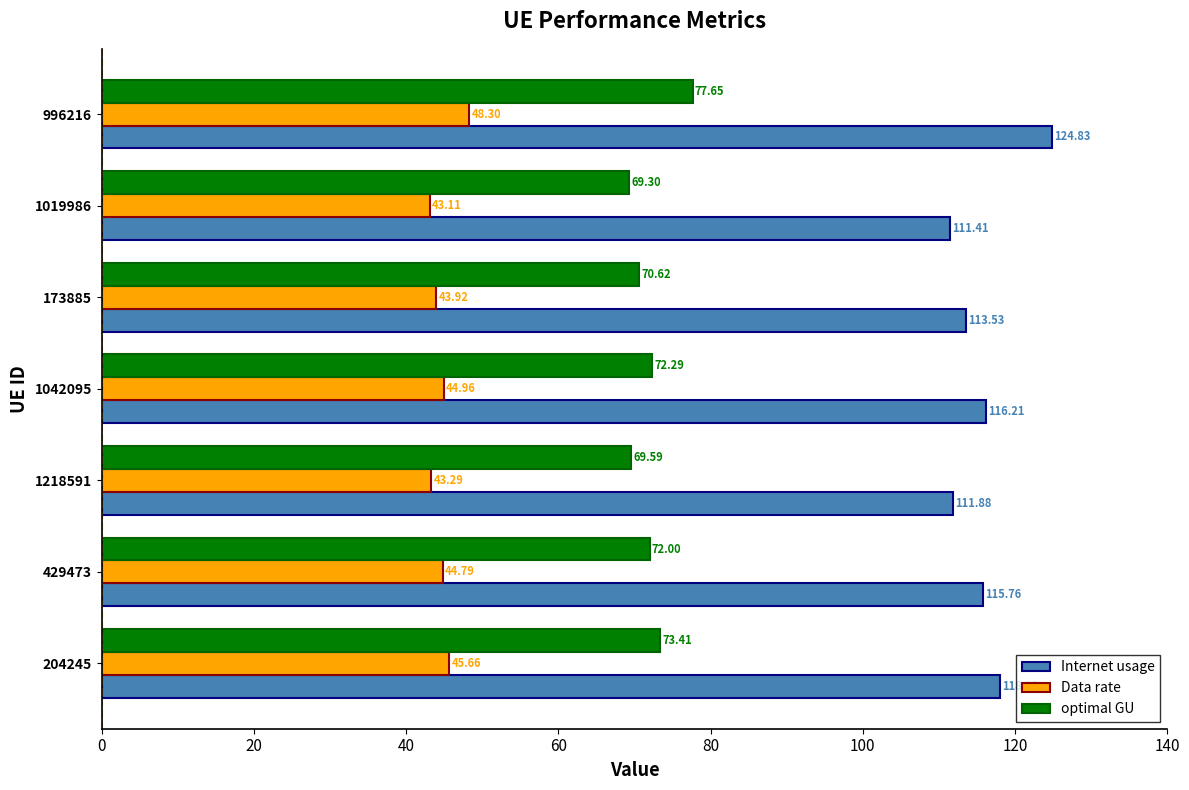

How many values in the Internet usage series are below 115?

3